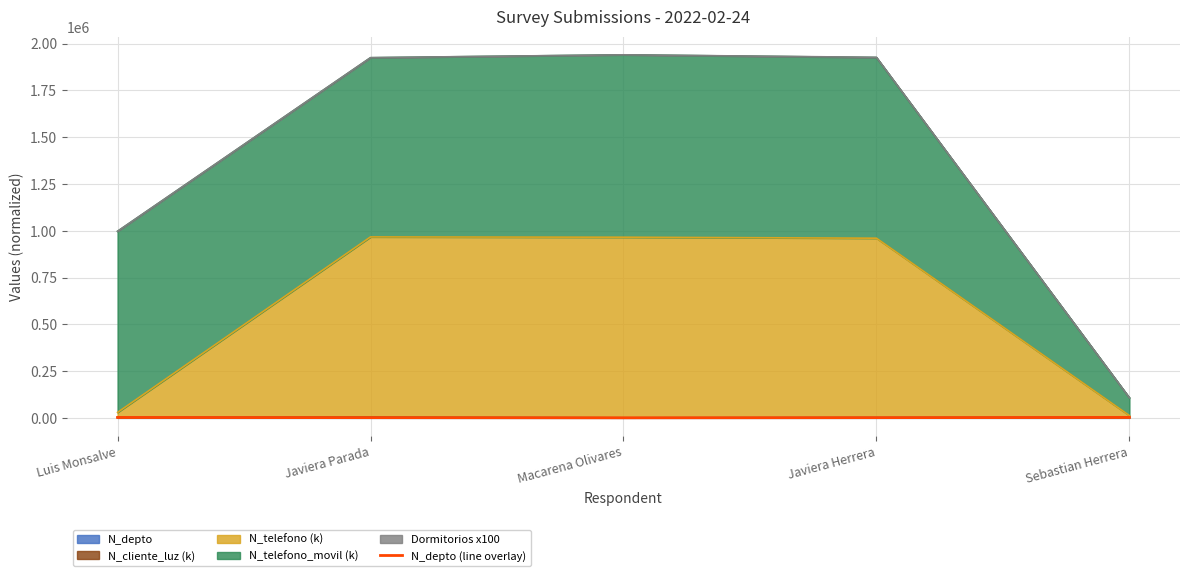

How many lines are shown in the chart?

1